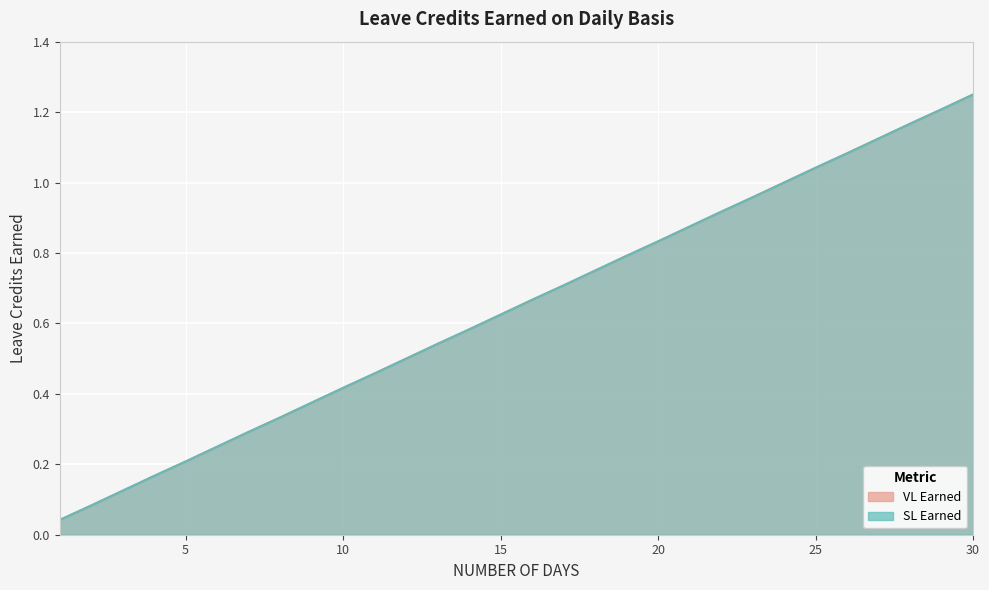

What is the value of the VL Earned point at the 6th from the left?

0.2